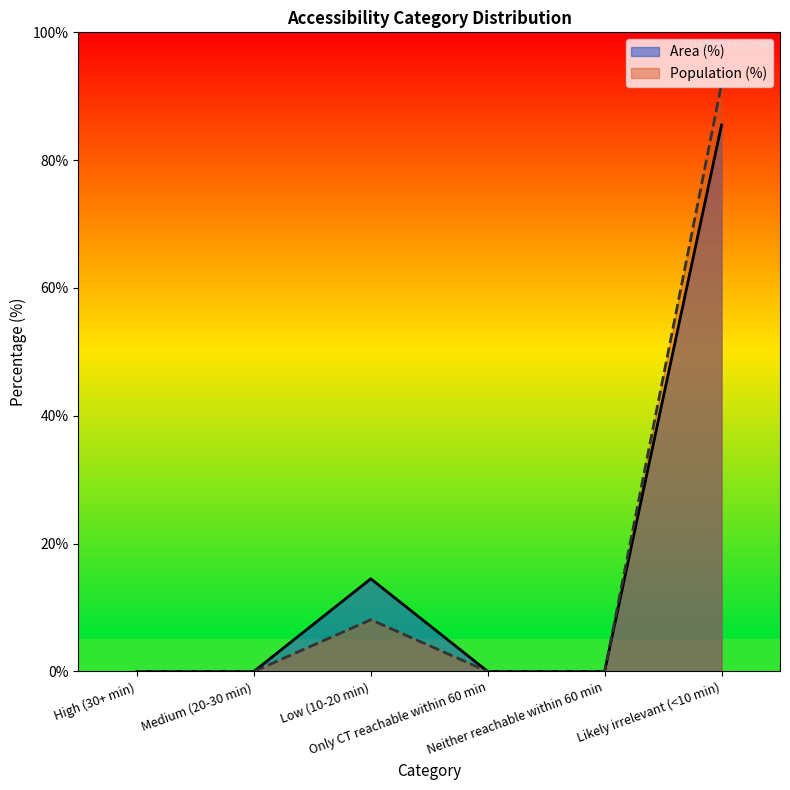

What is the difference between the highest and lowest values at Low (10-20 min)?

6.4